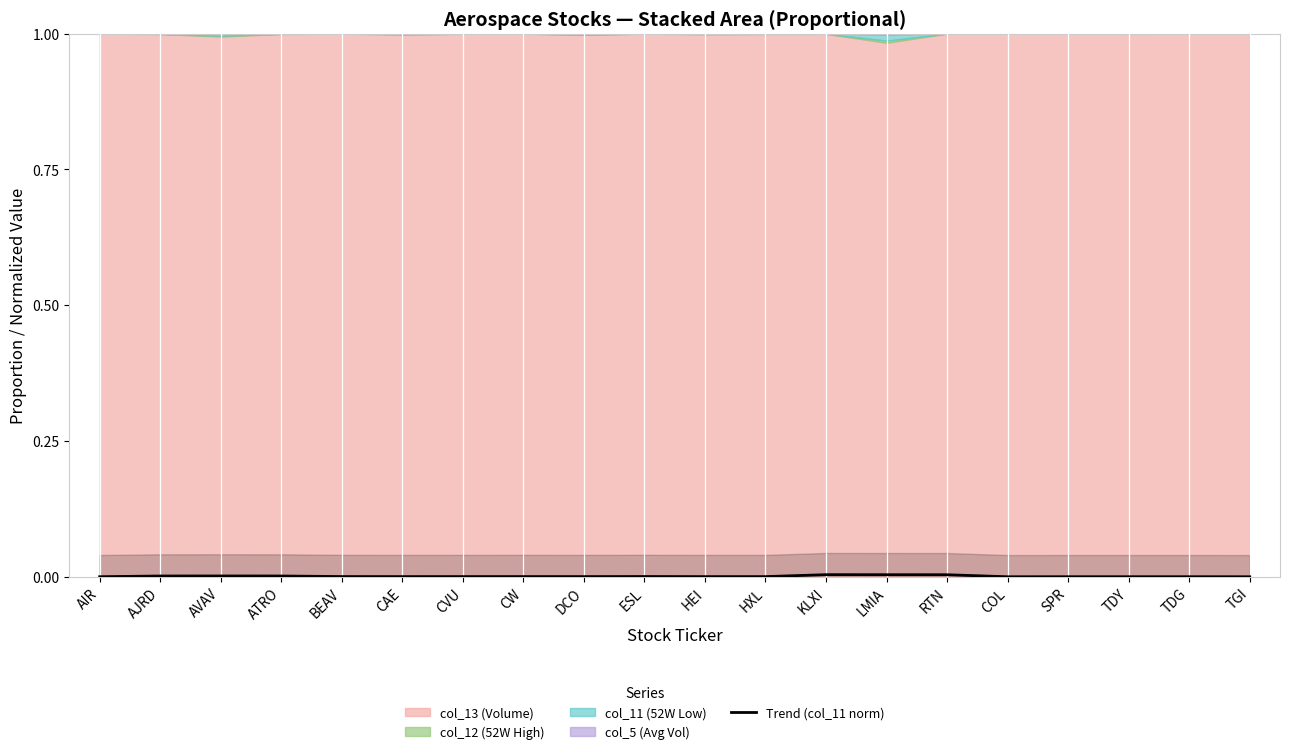

Is it true that the value at ESL is 0.0?

True